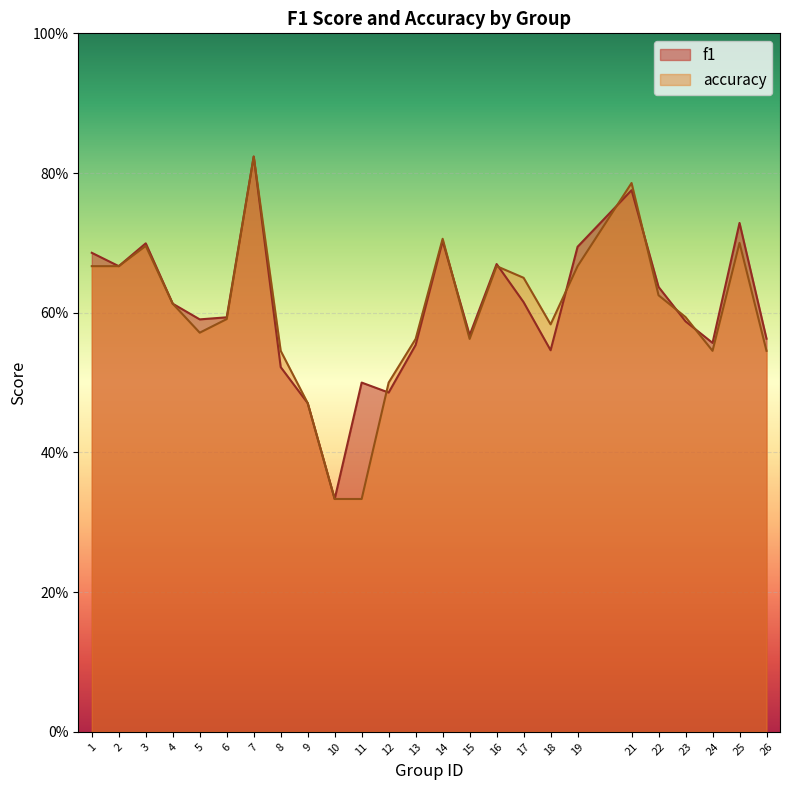

True or false: accuracy has a value of 0.2 at 8.

False